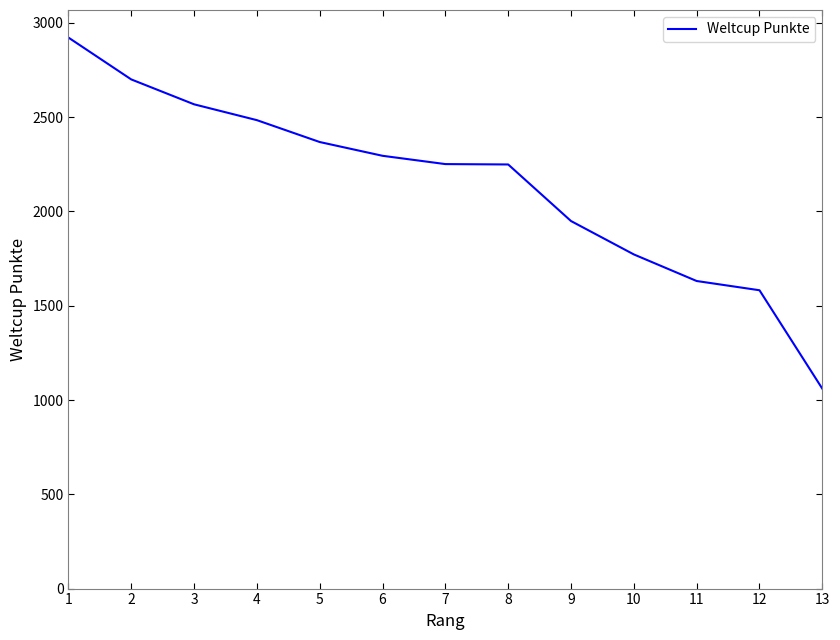

The value at 7 is 2251. True or false?

True